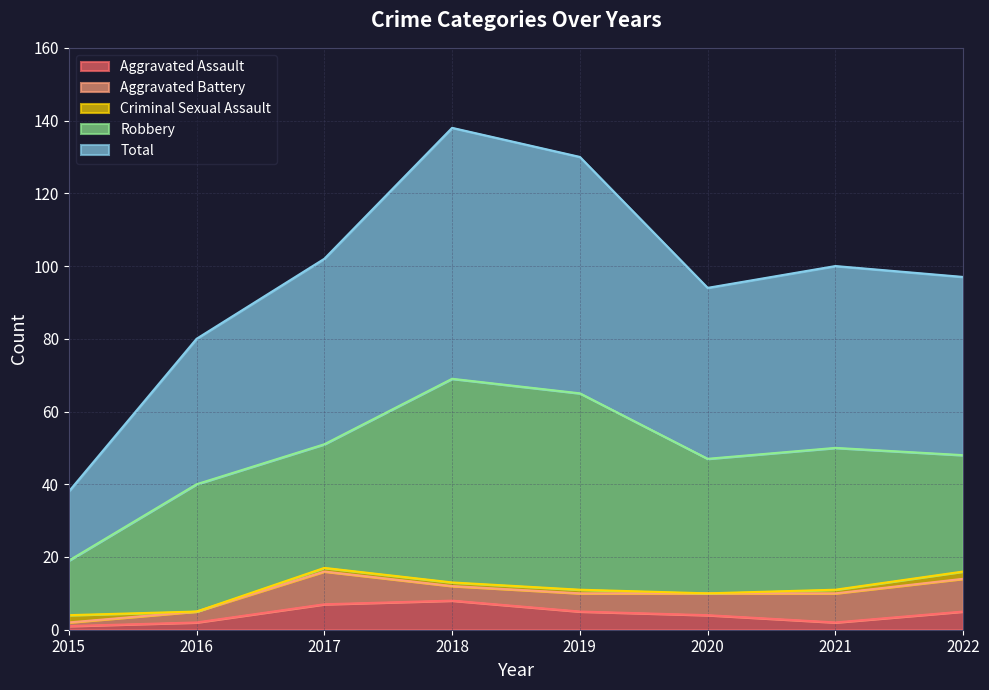

Where do Aggravated Battery and Aggravated Assault first cross each other?

2017 and 2018